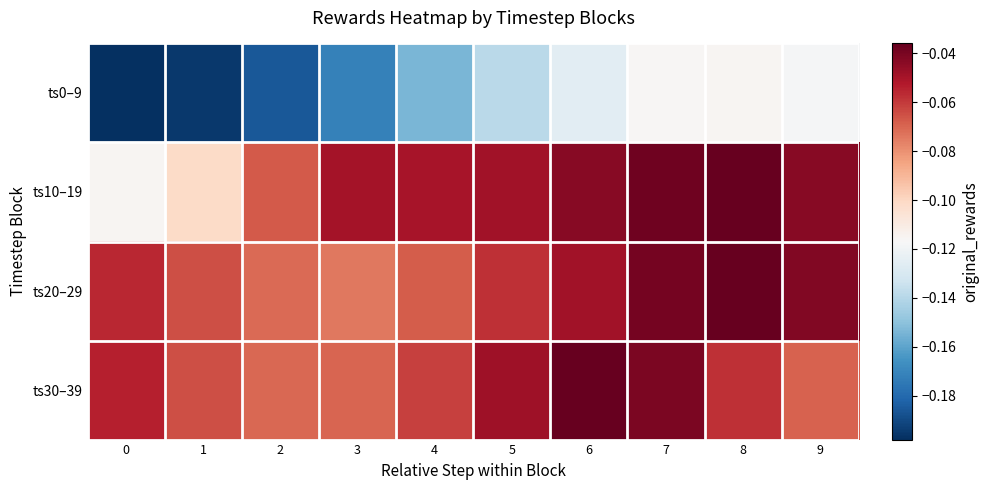

Which series has the widest spread of values?

row_0